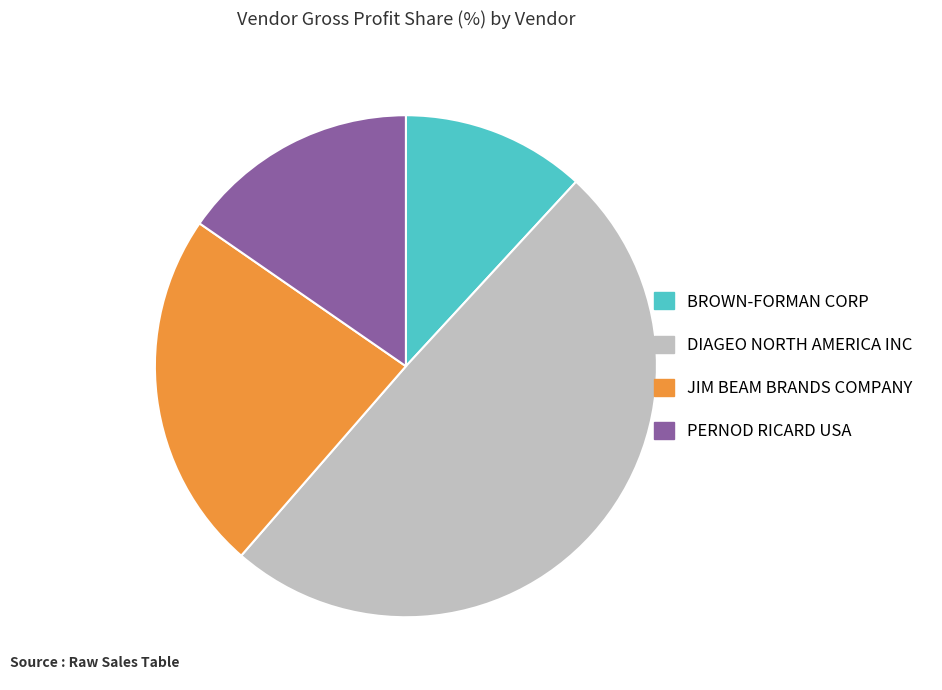

Which slice is the smallest?

BROWN-FORMAN CORP